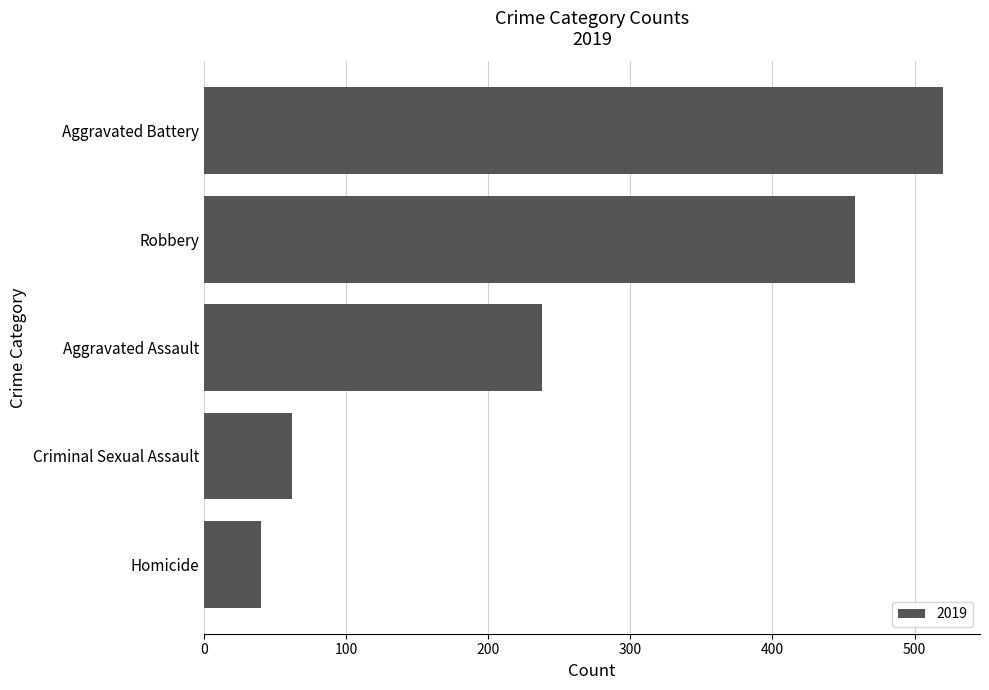

What is the label of the 3rd bar from the top?

Aggravated Assault